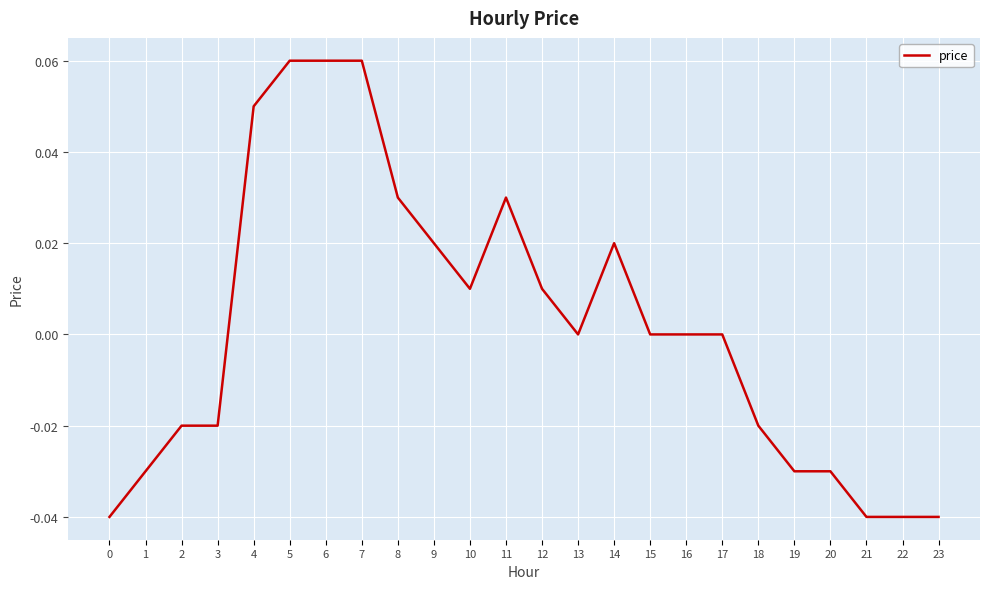

The chart shows a value of 0.0 at 14. True or false?

True